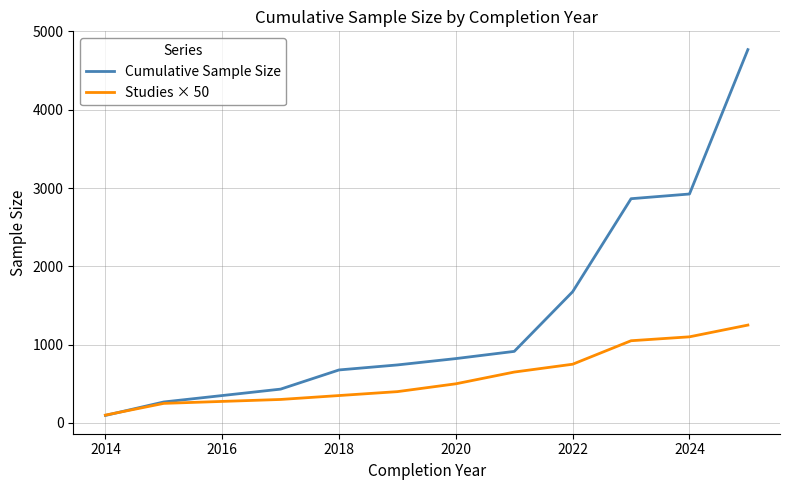

Which series has the largest total across all categories?

Cumulative Sample Size